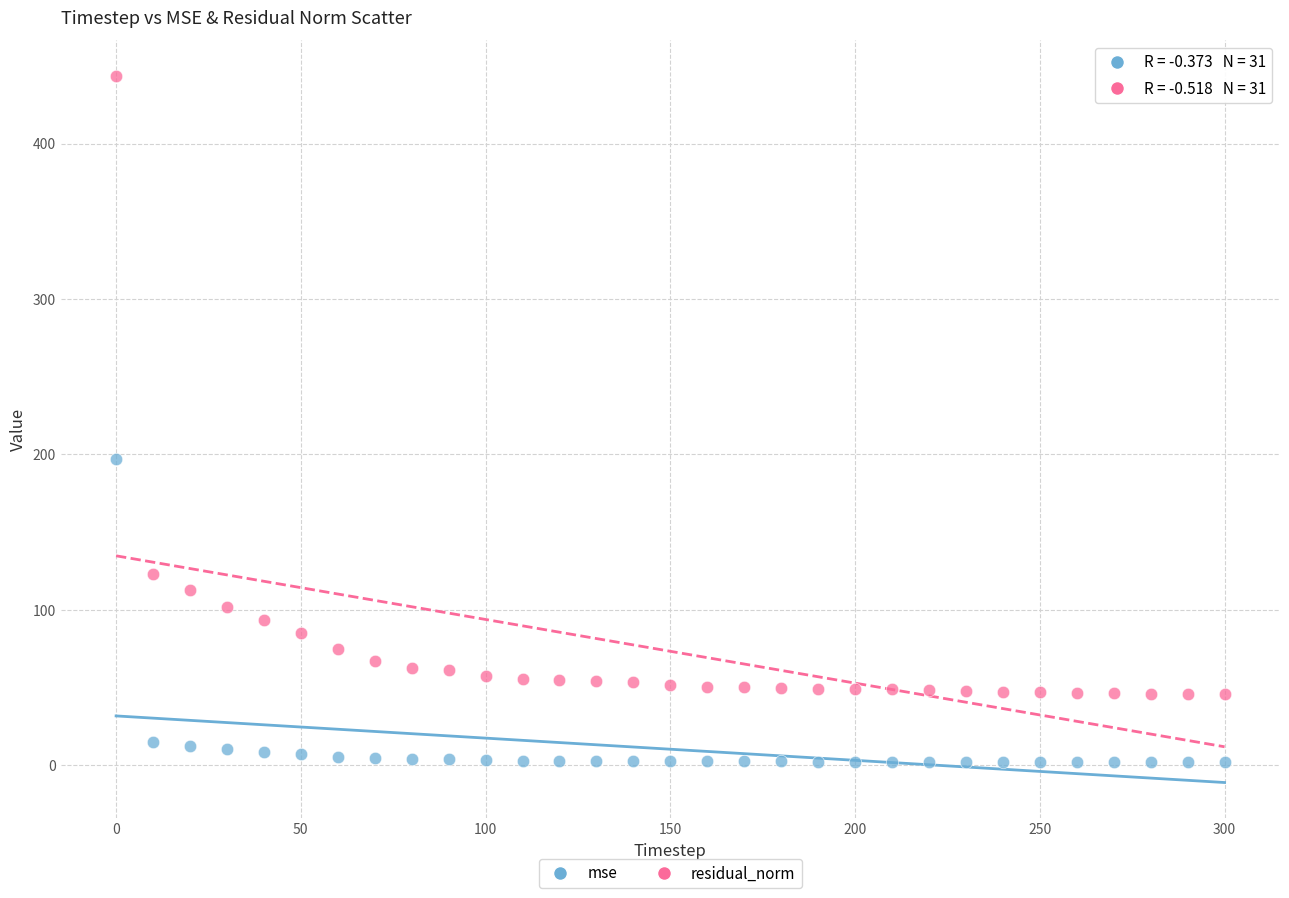

Which series contains the highest Y value?

residual_norm